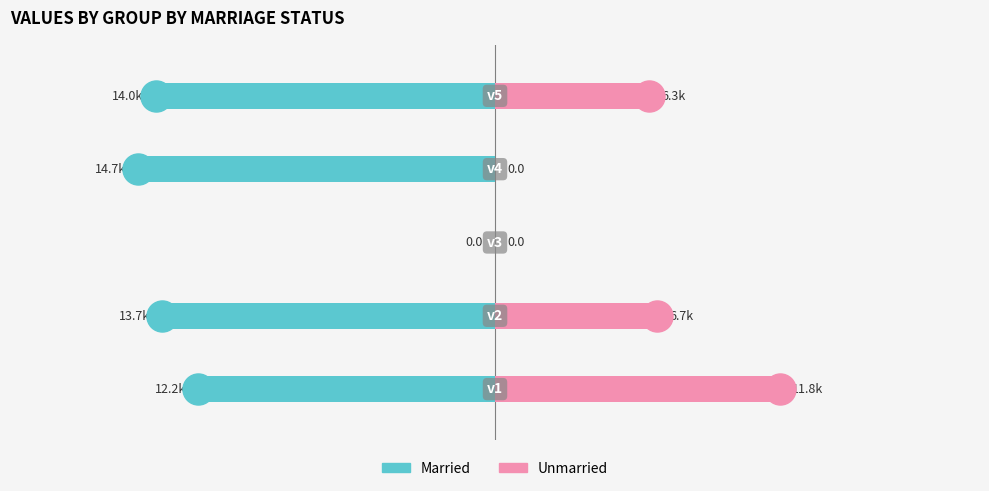

Which series has the widest spread of Y values?

Married